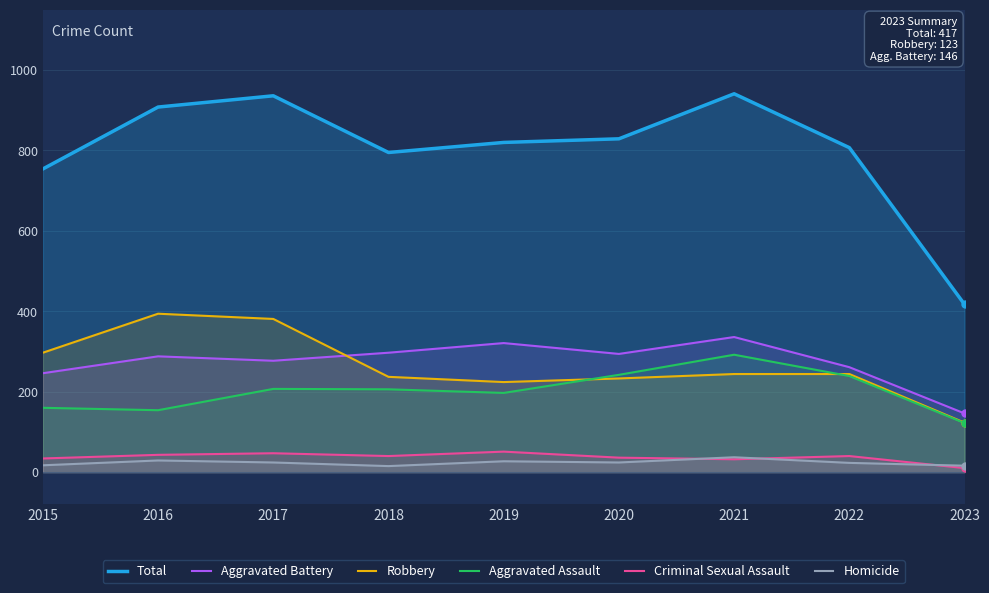

How many lines are shown in the chart?

6